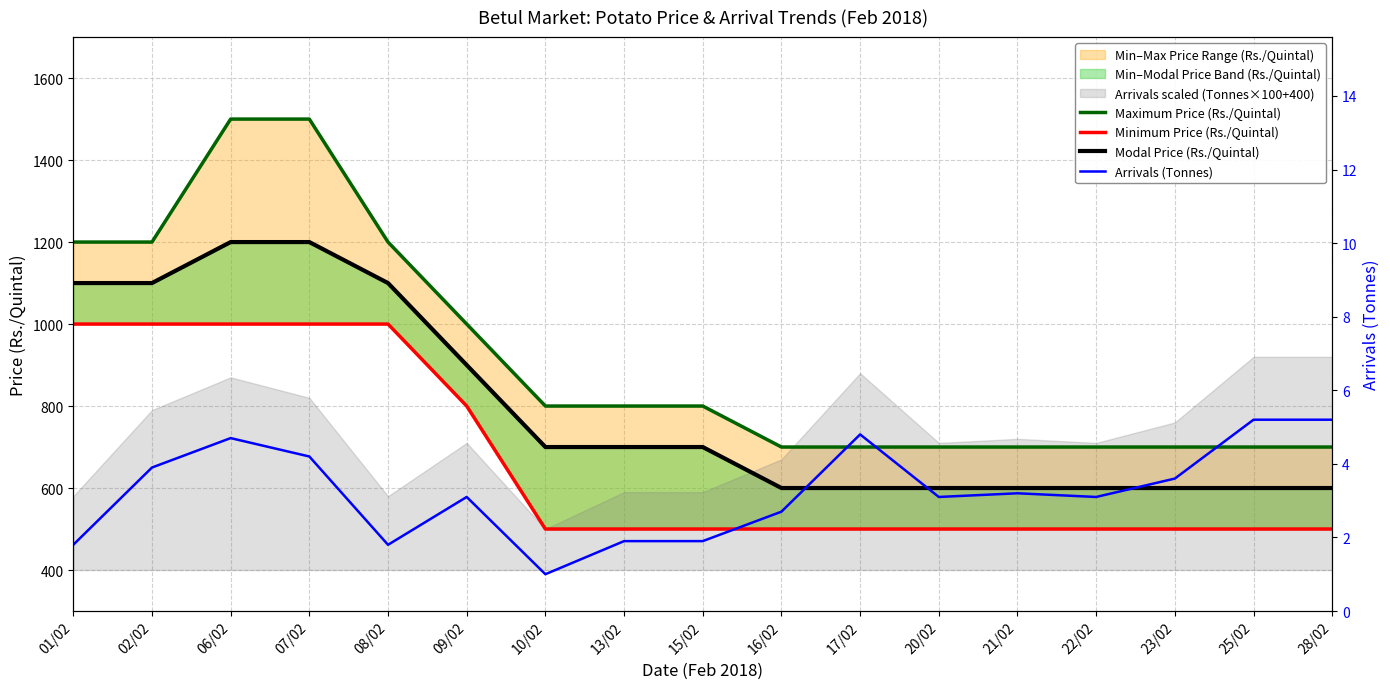

How many lines are shown in the chart?

4